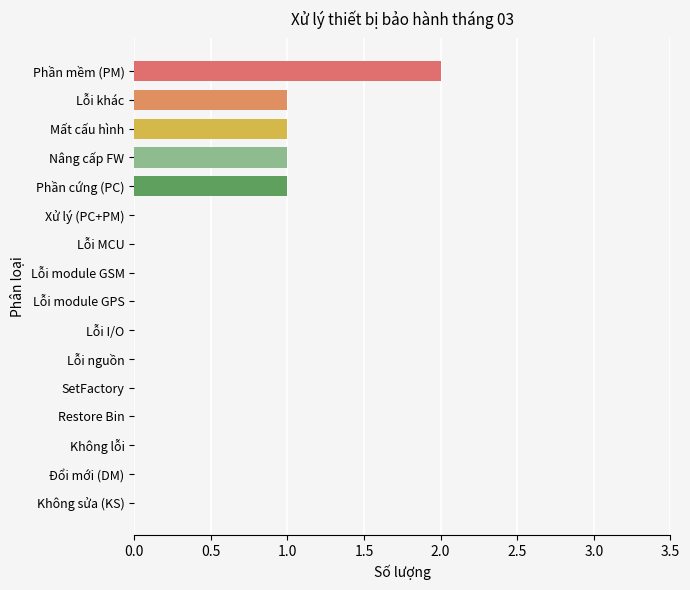

Reading bottom to top, extract all data points from this chart.

Không sửa (KS)=0	Đổi mới (DM)=0	Không lỗi=0	Restore Bin=0	SetFactory=0	Lỗi nguồn=0	Lỗi I/O=0	Lỗi module GPS=0	Lỗi module GSM=0	Lỗi MCU=0	Xử lý (PC+PM)=0	Phần cứng (PC)=1	Nâng cấp FW=1	Mất cấu hình=1	Lỗi khác=1	Phần mềm (PM)=2